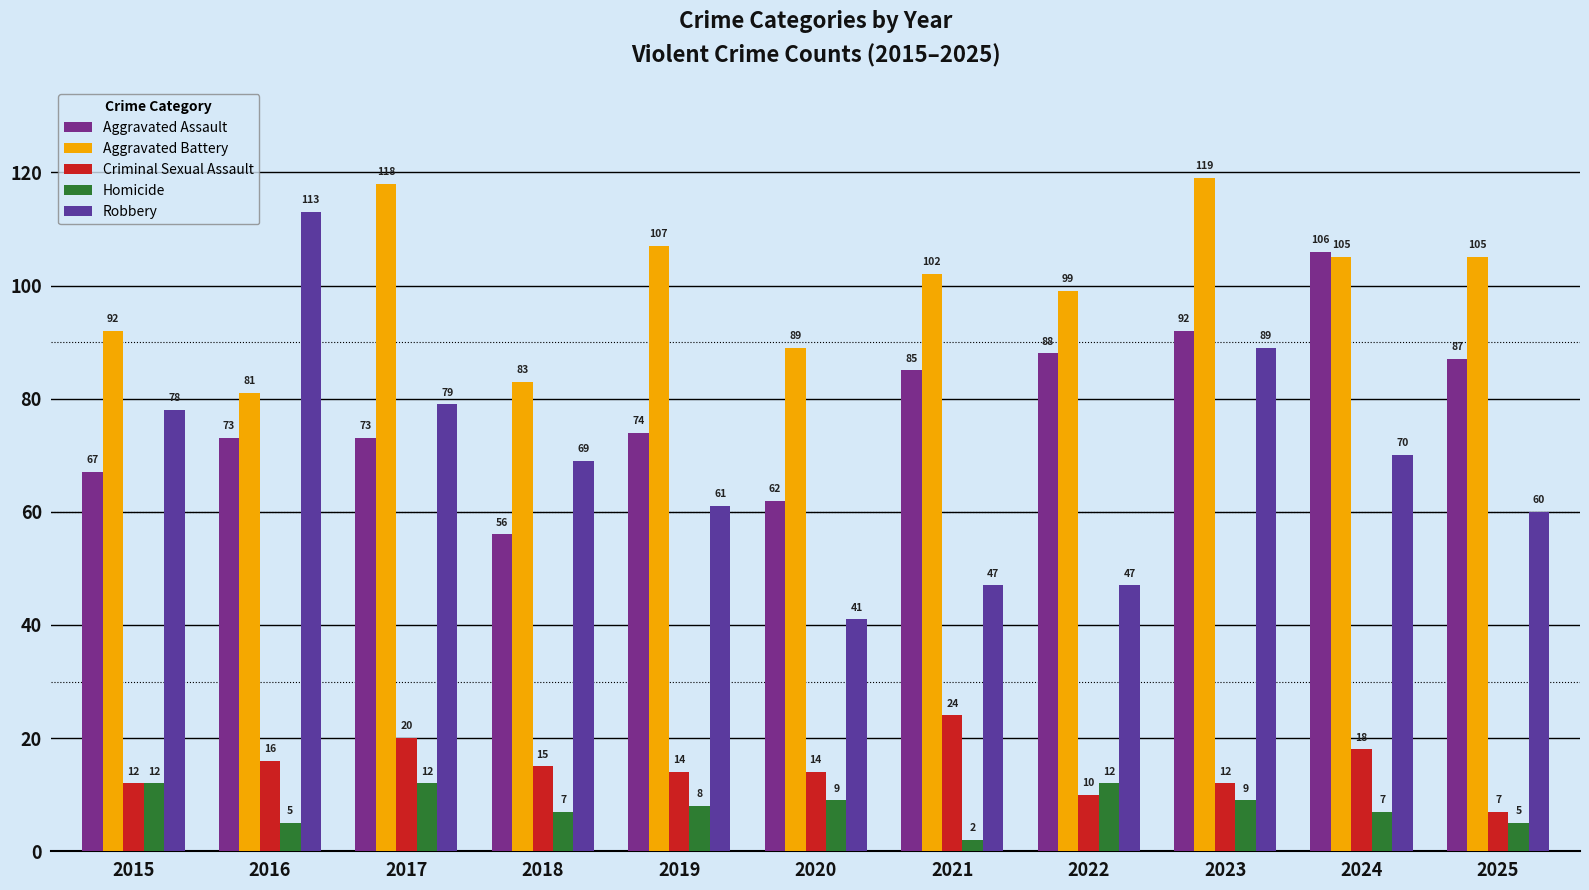

What is the maximum value shown in the chart?

119